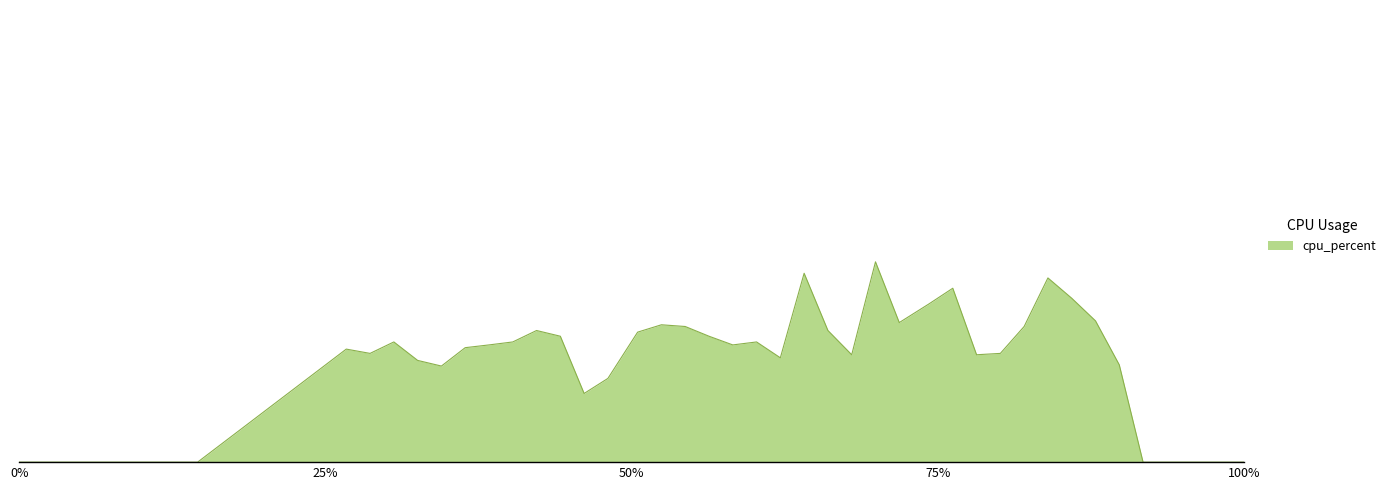

Does the chart display data point markers on the line(s)?

No